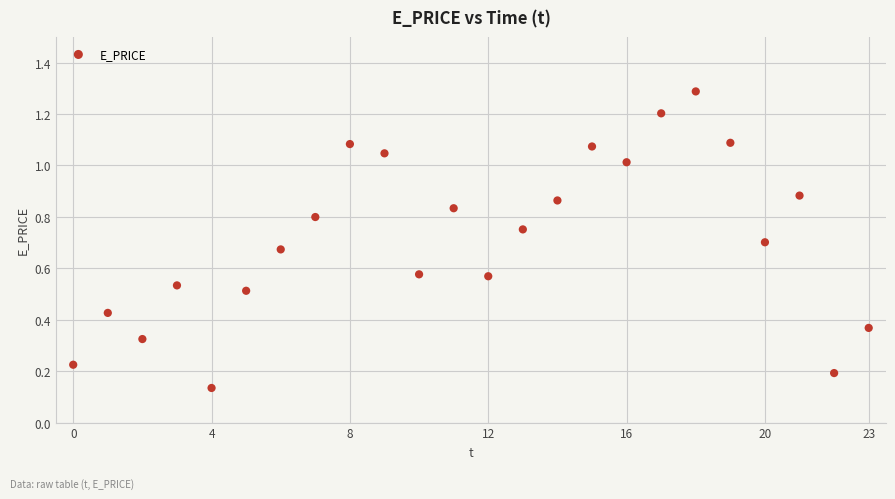

What is the range of Y values (max minus min)?

1.2